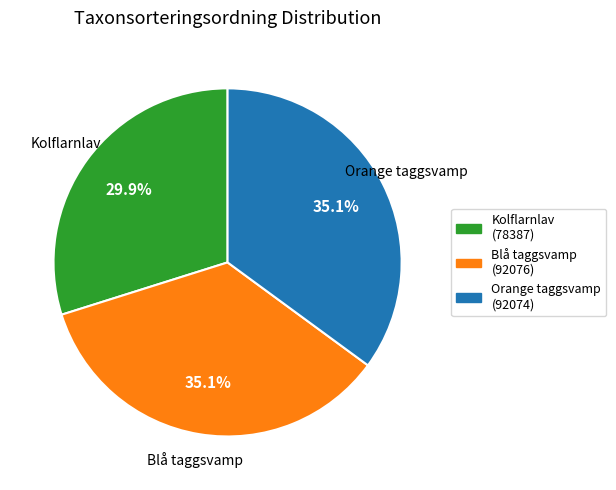

Combined, do Kolflarnlav and Blå taggsvamp account for over 50%?

Yes